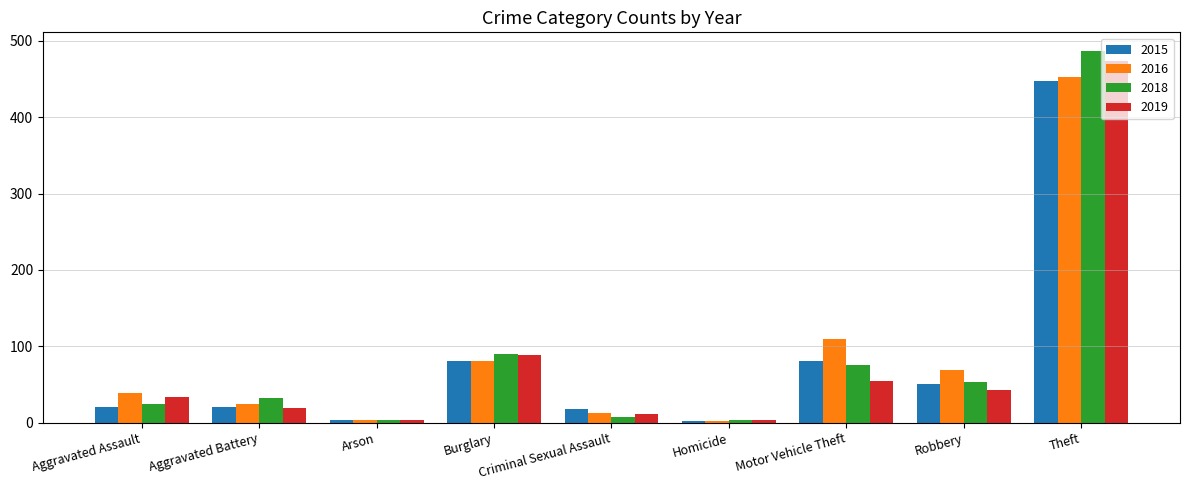

Which series has the largest range (max minus min)?

2018